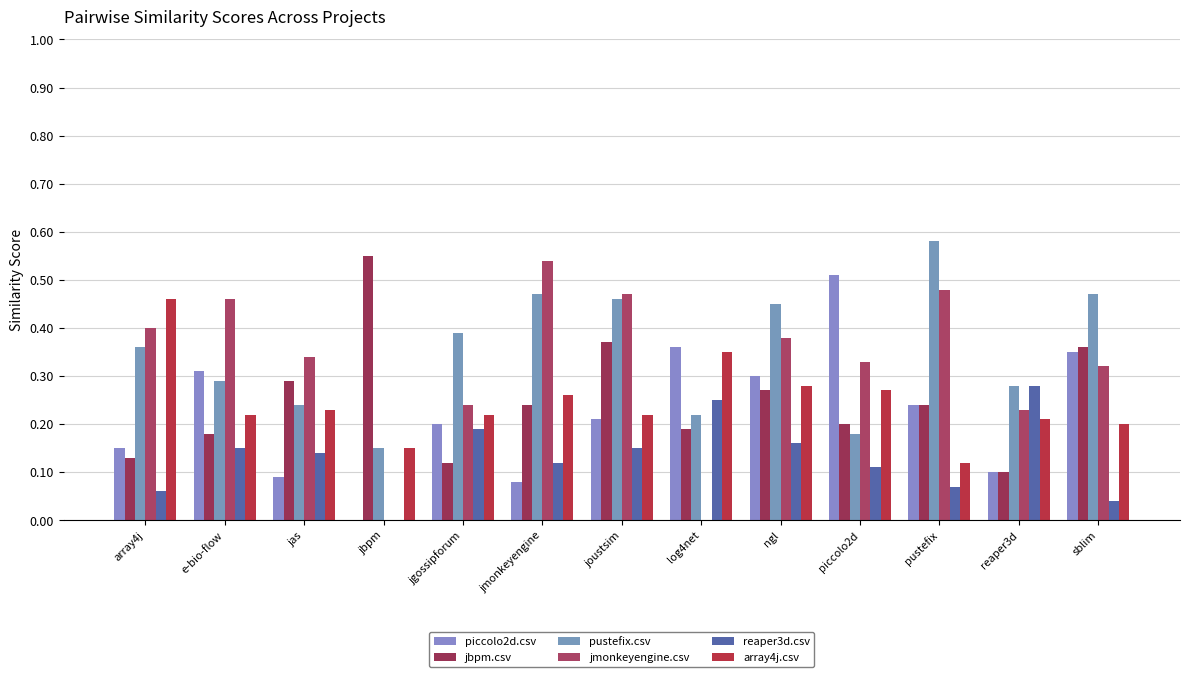

The value of piccolo2d.csv at reaper3d is 0.1. True or false?

True